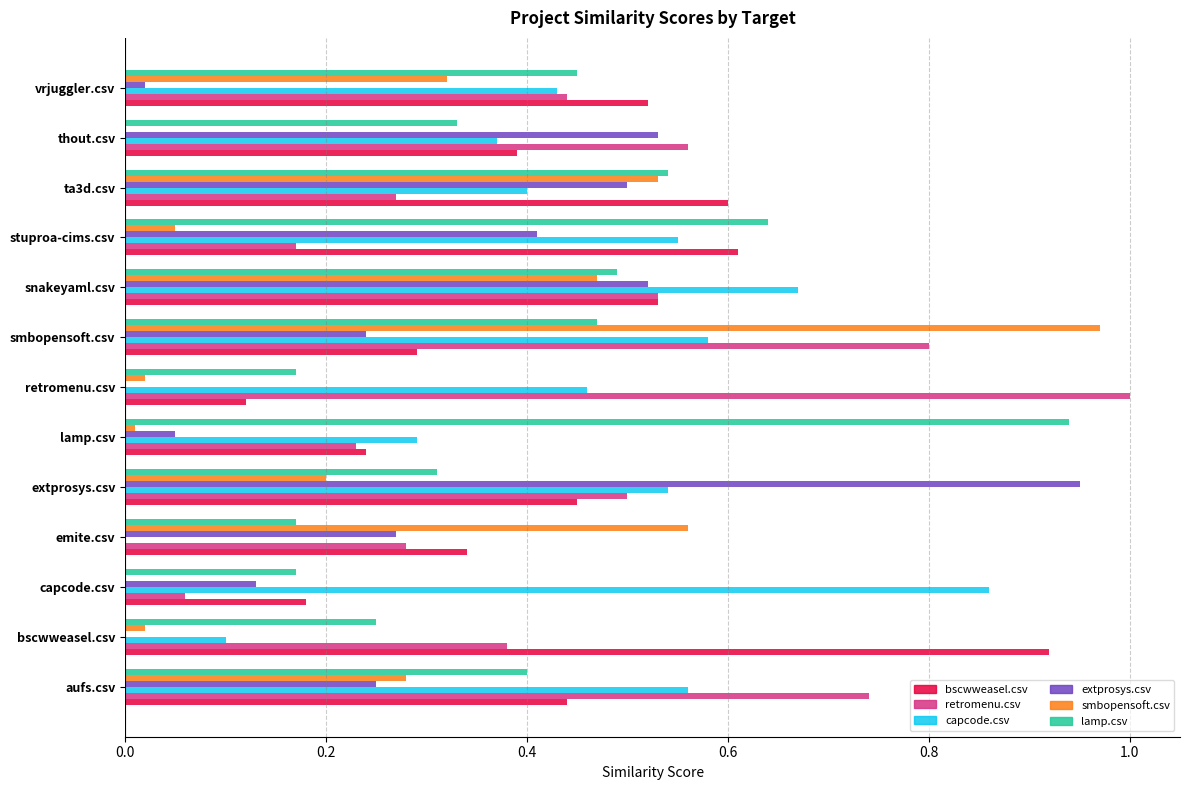

At which label does retromenu.csv reach its peak?

retromenu.csv